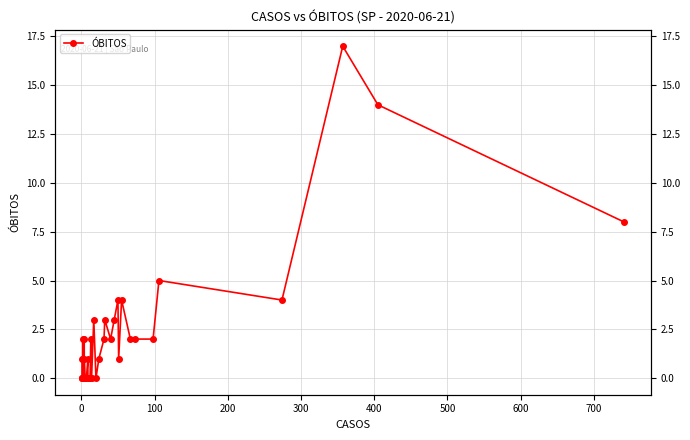

What is the value of the 21st point from the left?

2